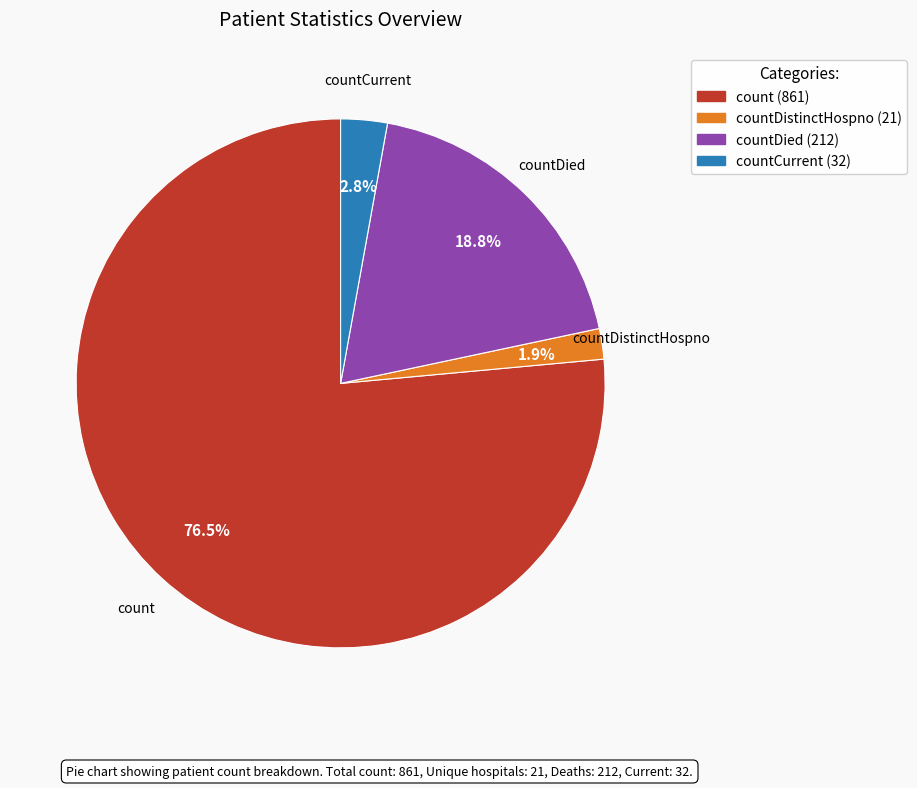

Is there a majority slice in this chart?

Yes